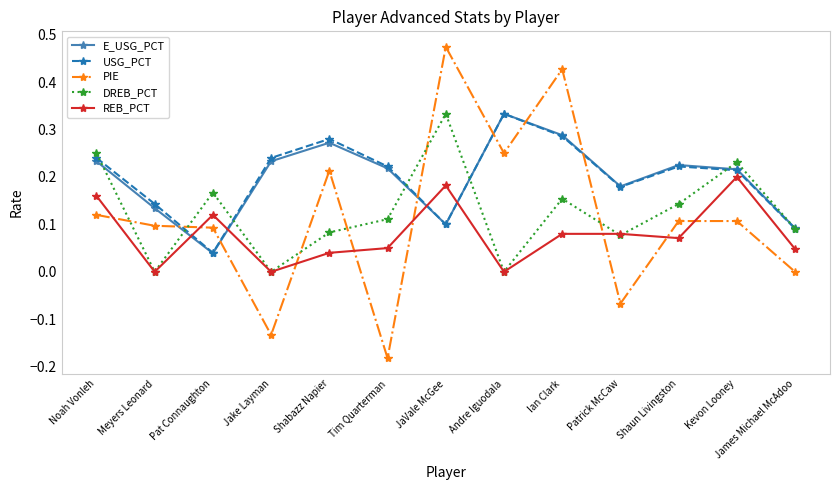

How many E_USG_PCT values are between 0 and 1?

13